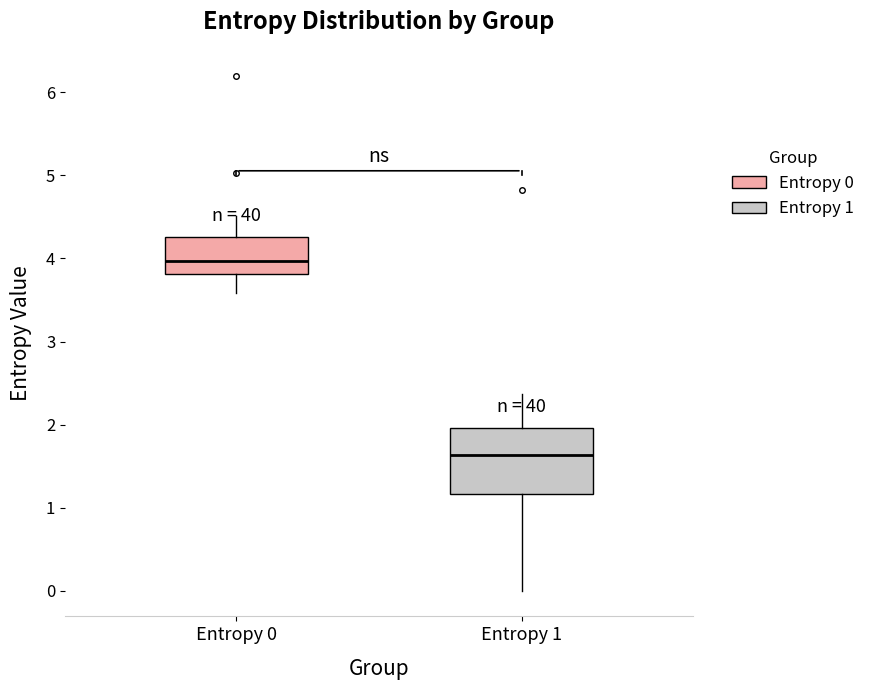

Reading left to right, transcribe this box plot: for each box, give where its median line is, the range the box spans, and where its two whiskers end, as read against the y-axis. The values are not printed on the chart, so give them approximately, as read against the axis.

Entropy 0: median 4.0, box 3.8 to 4.3, whiskers 3.6 to 4.5
Entropy 1: median 1.6, box 1.2 to 2.0, whiskers 0.0 to 2.4